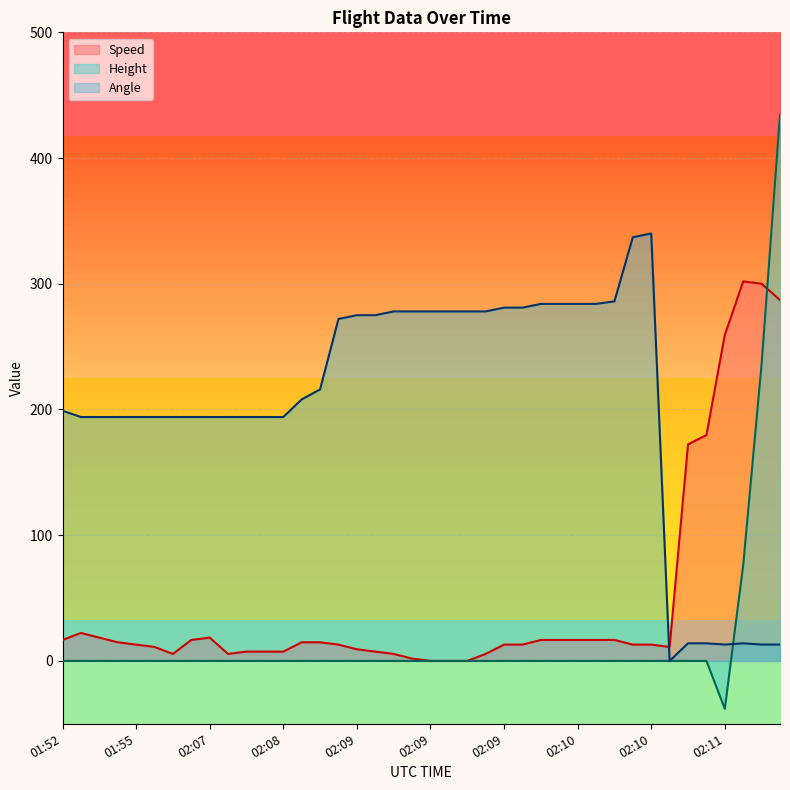

Does the chart display data point markers on the line(s)?

No